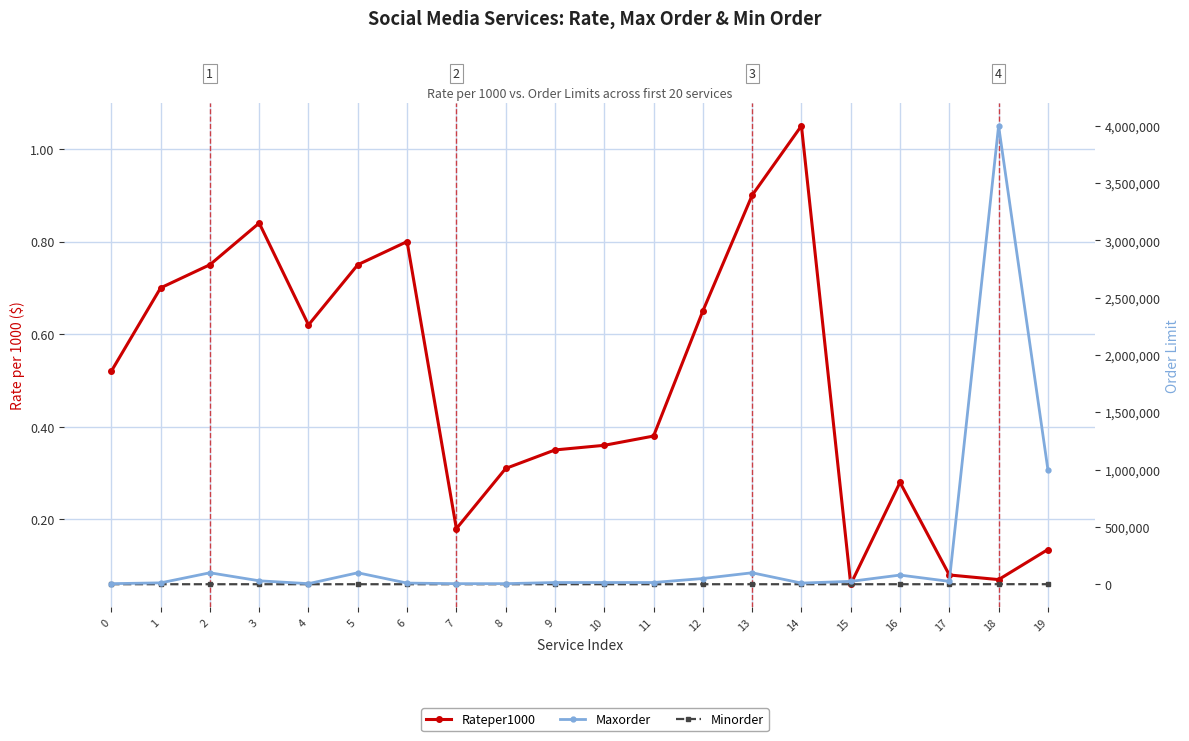

What value does the Maxorder series have at 16?

80000.0